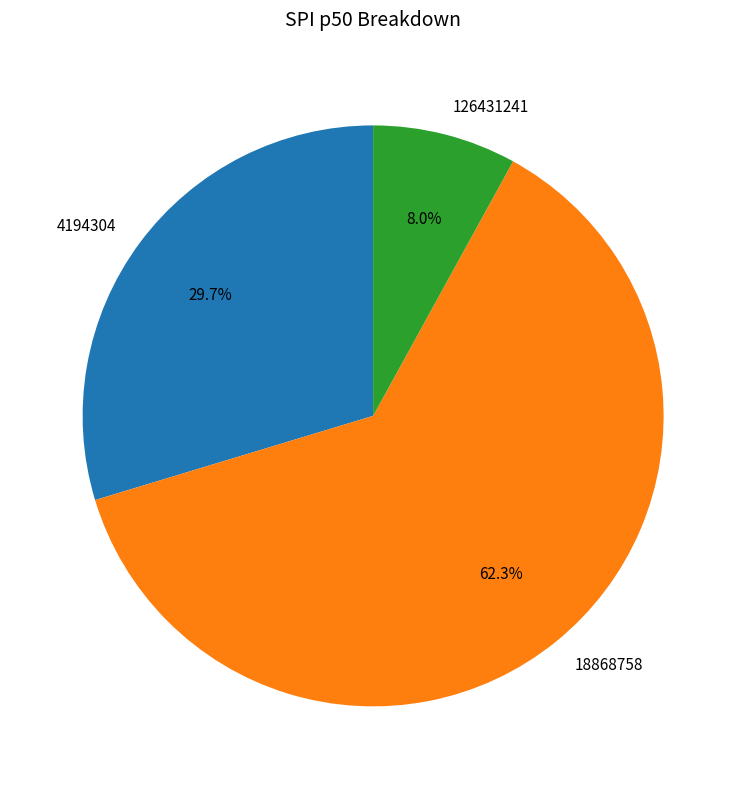

Which slice is the largest?

18868758